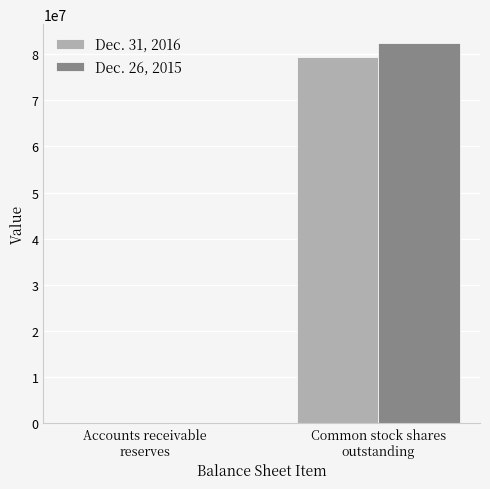

What is the greatest value displayed?

82415320